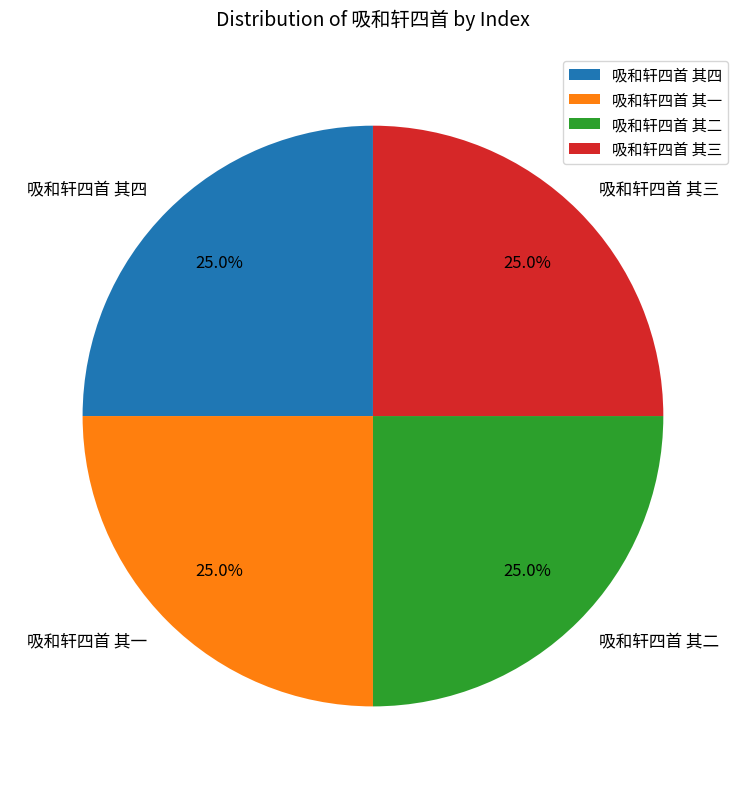

Does 吸和轩四首 其二 account for over 50% of the chart?

No